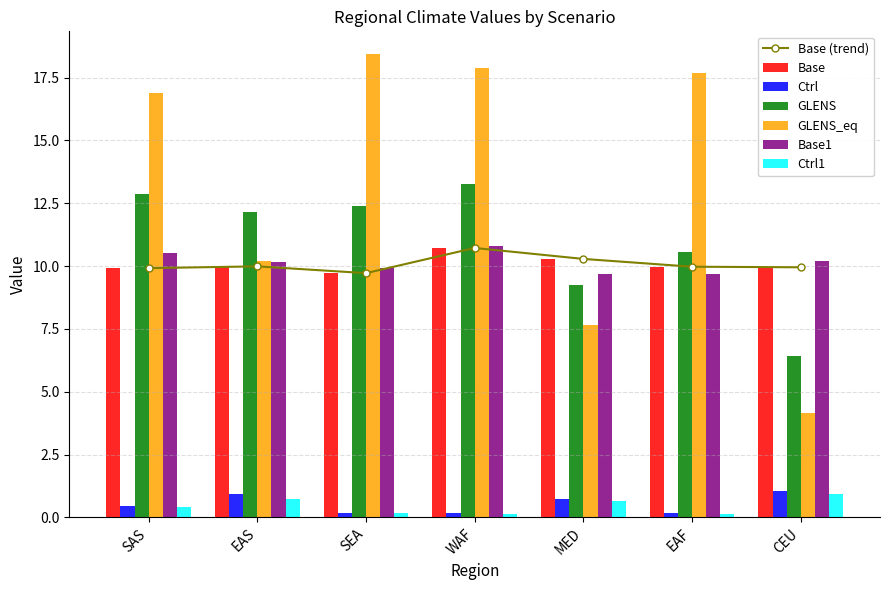

At which category is the sum across all series the highest?

WAF